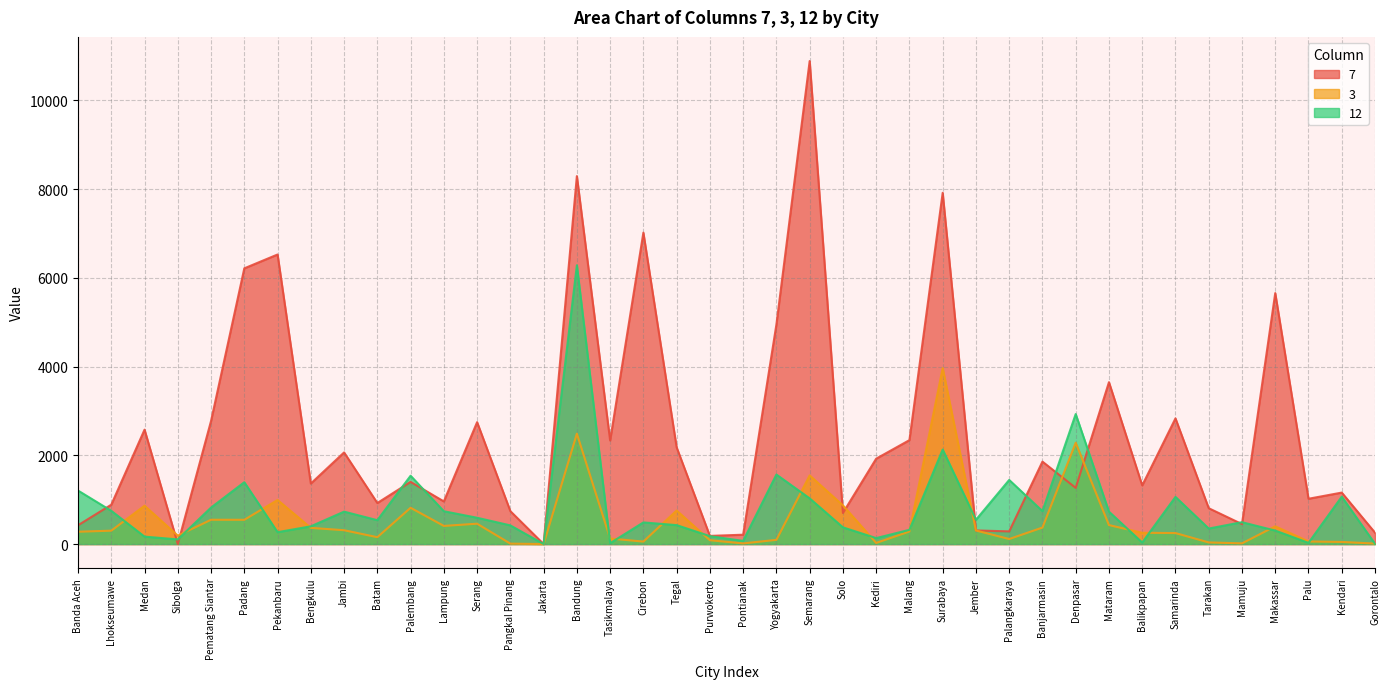

How many lines are shown in the chart?

3